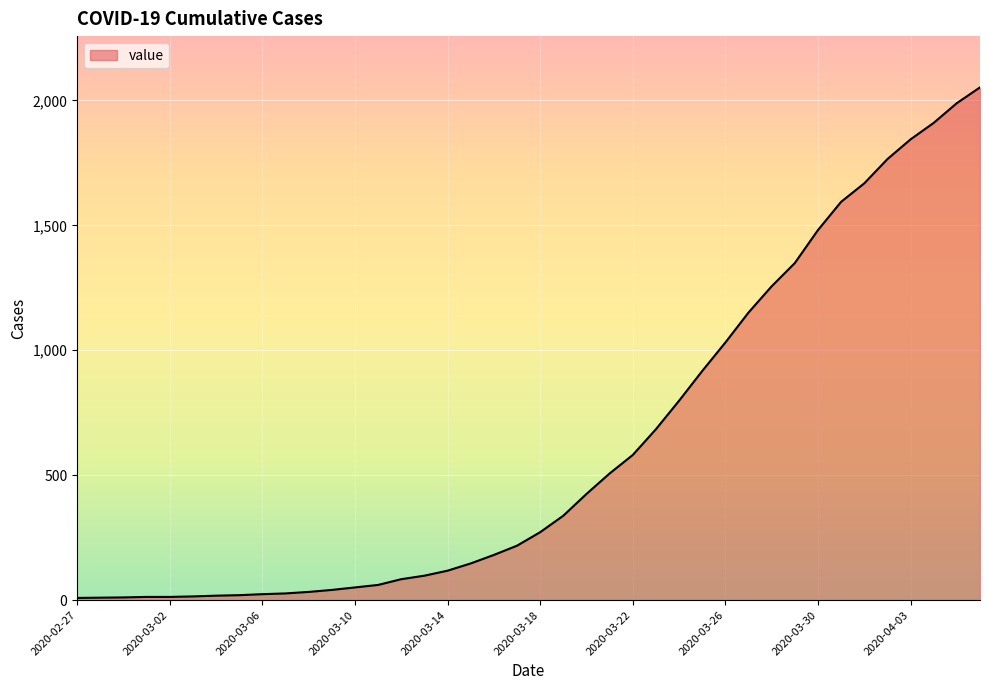

What is the difference between the maximum and minimum values?

2043